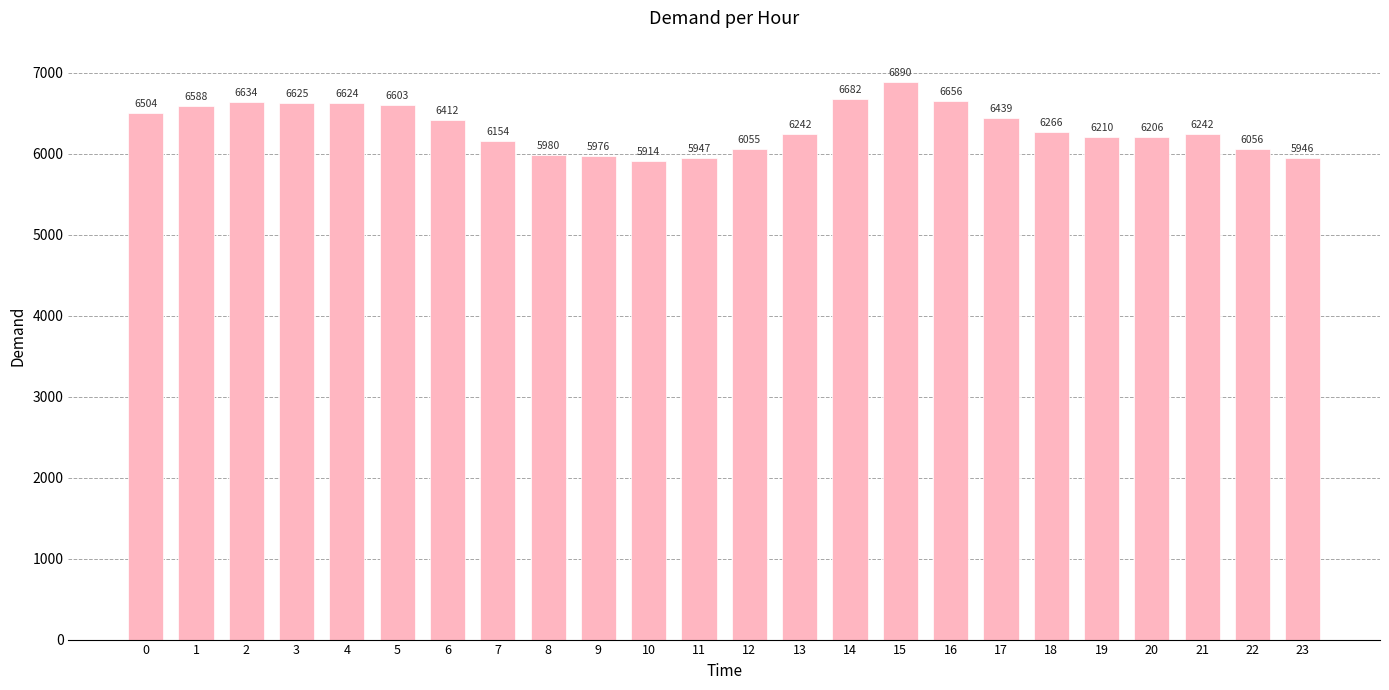

Read the value at 5, to the nearest 100.

6600